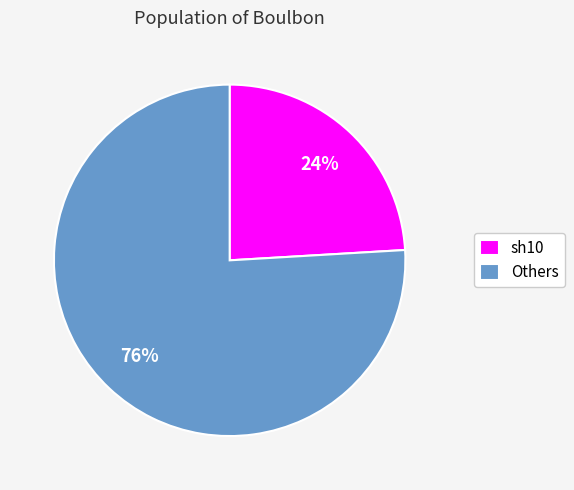

To the nearest percent, what is the average slice percentage?

50%